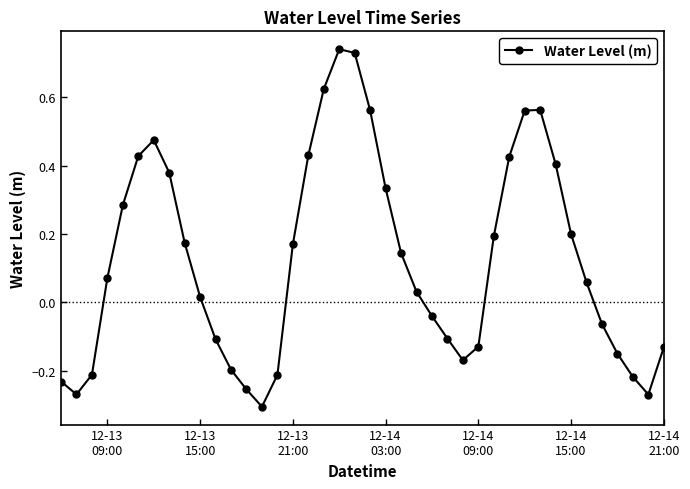

What is the difference between the maximum and minimum values?

1.0